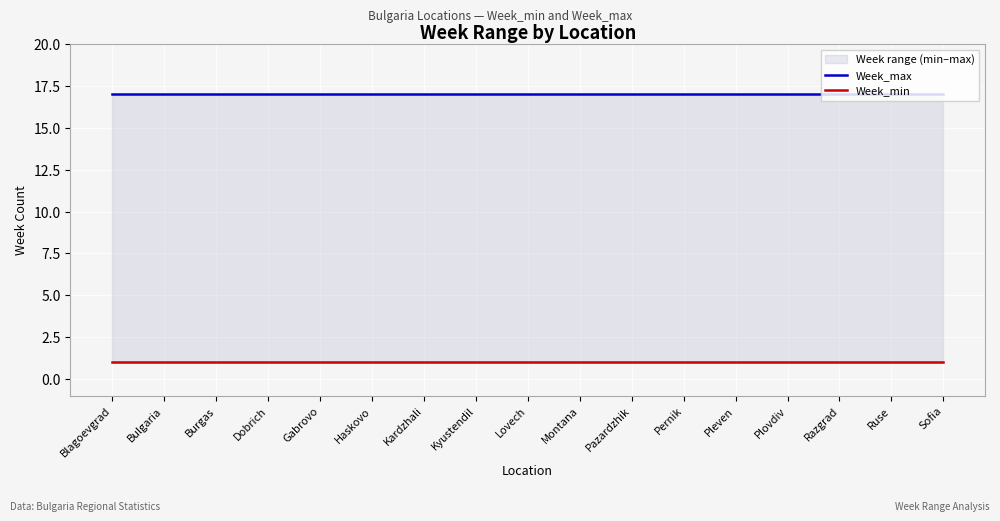

Is it true that Week_max equals 24 at Razgrad?

False